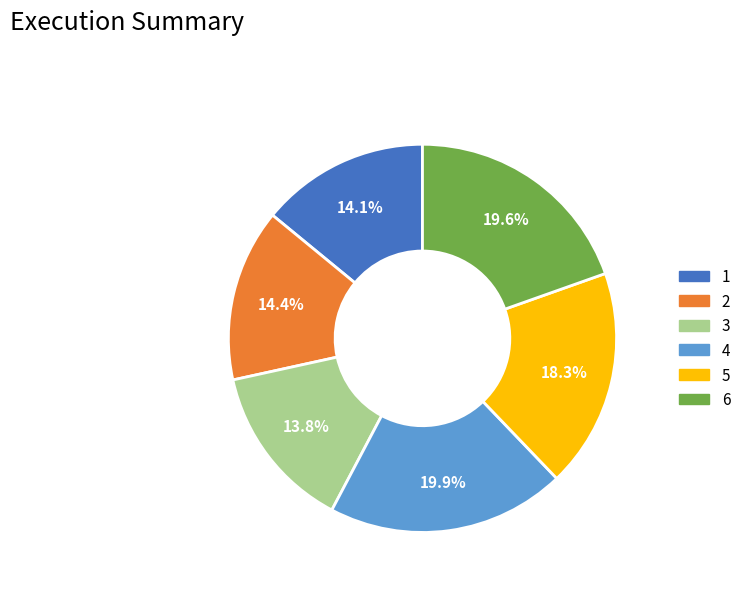

True or false: 6 accounts for 34% of the total.

False